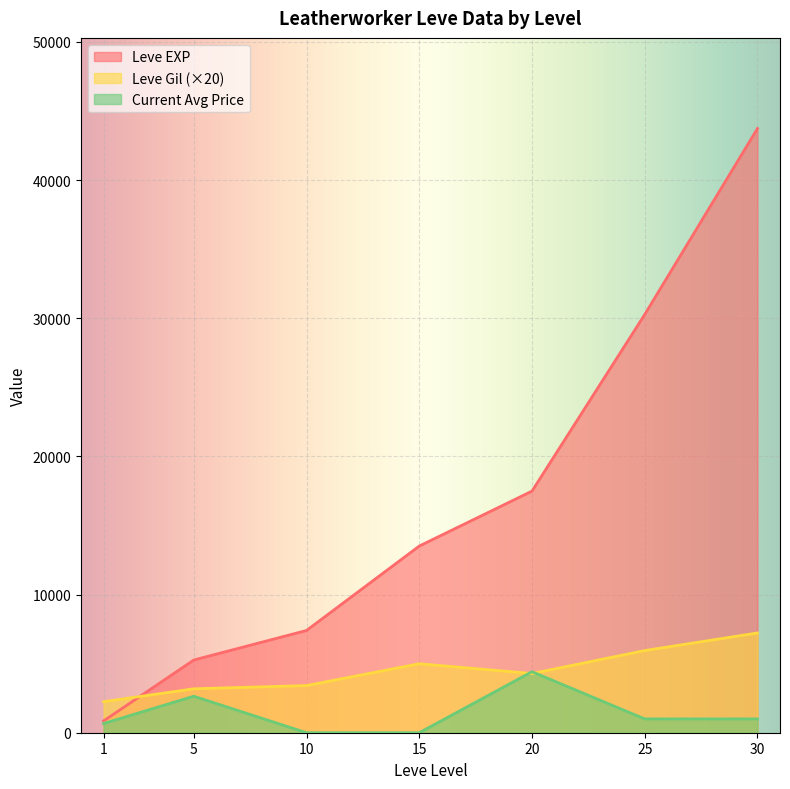

How many lines are shown in the chart?

3